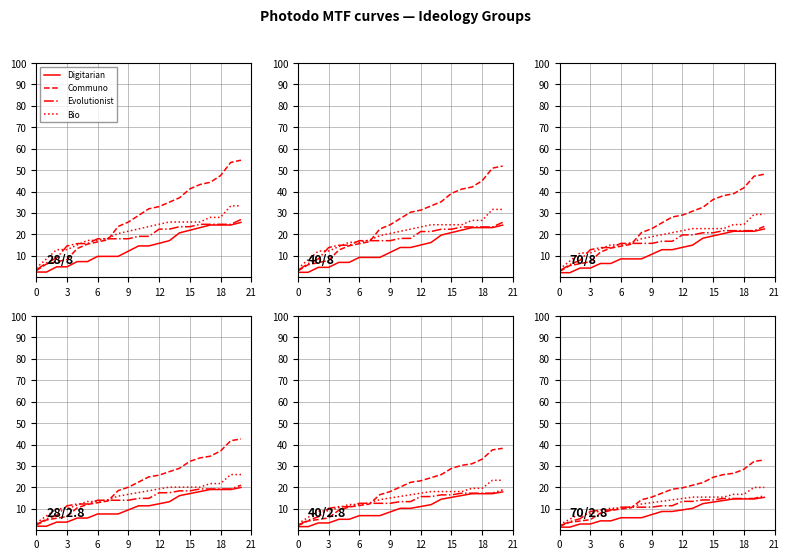

Rank the series by their average value, from lowest to highest.

Digitarian, Evolutionist, Bio, Communo